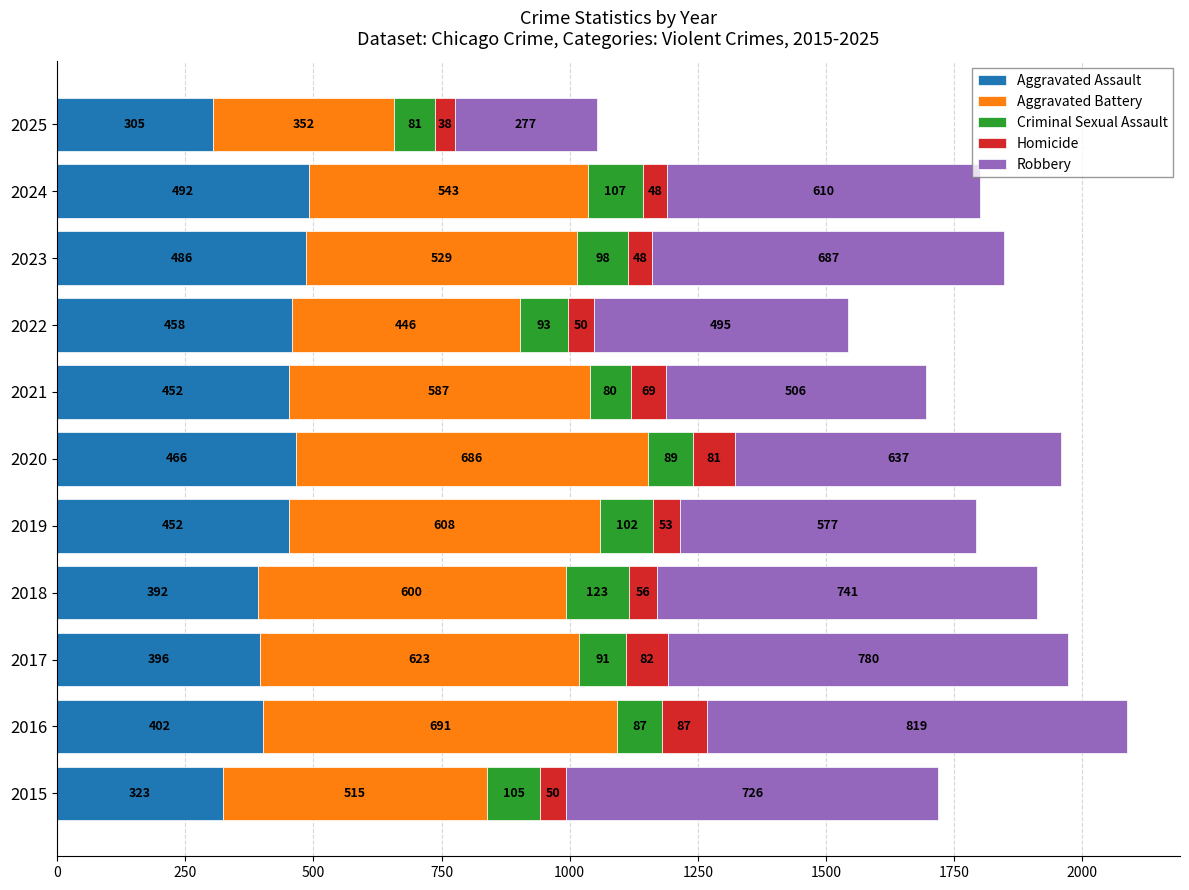

At which label does Aggravated Assault reach its peak?

2024